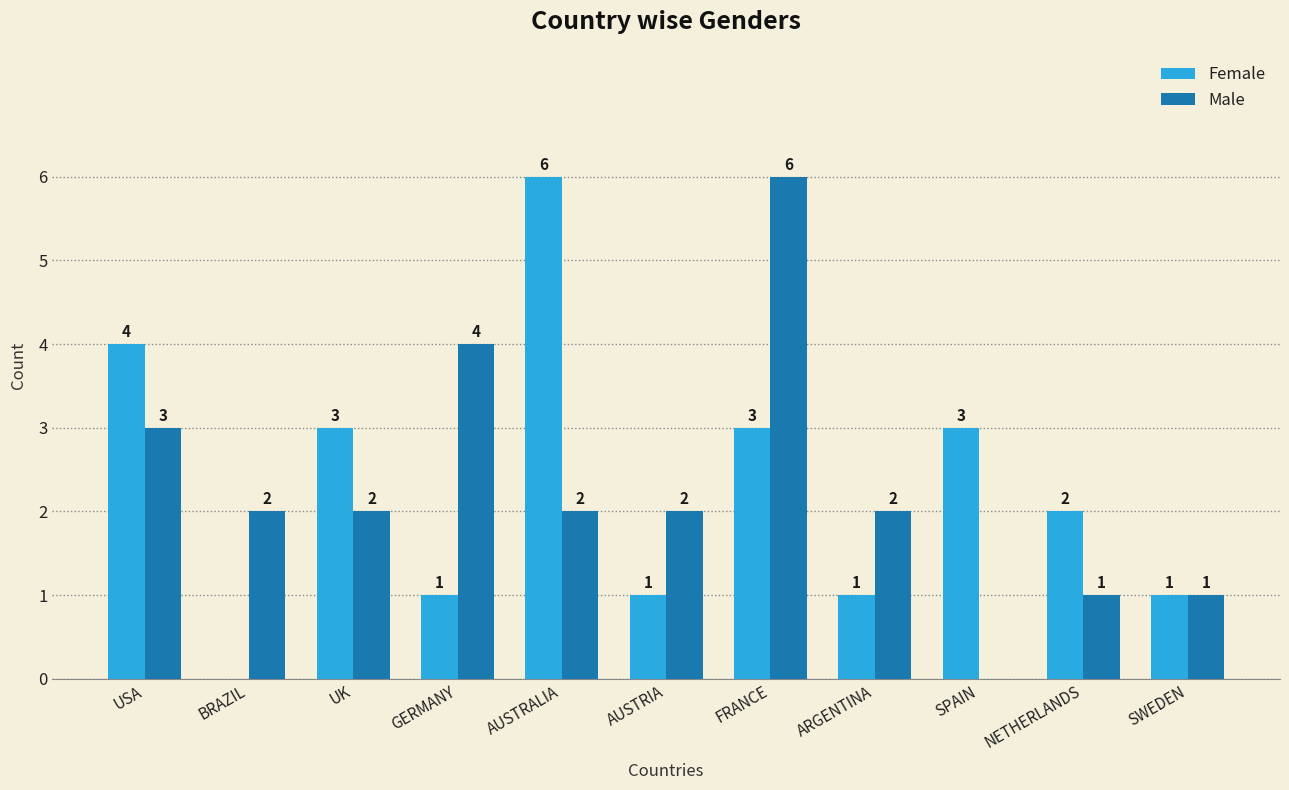

Reading left to right, what are all the values shown in this chart?

Female: 4	0	3	1	6	1	3	1	3	2	1
Male: 3	2	2	4	2	2	6	2	0	1	1